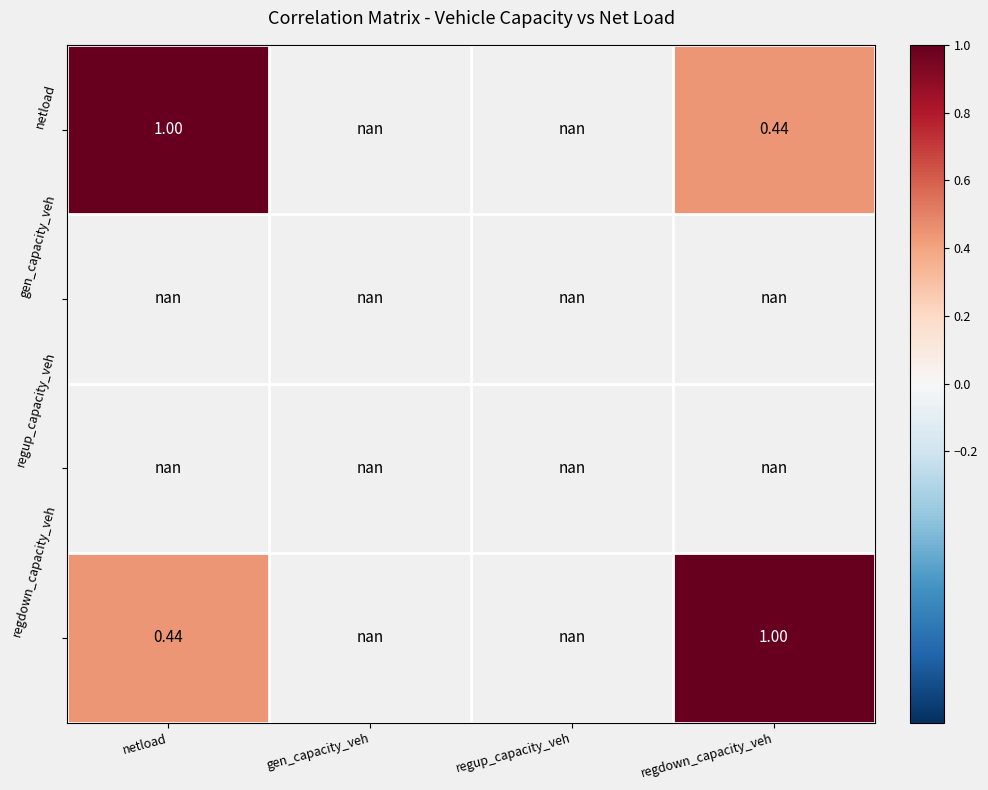

At how many categories does at least one series exceed 0?

2